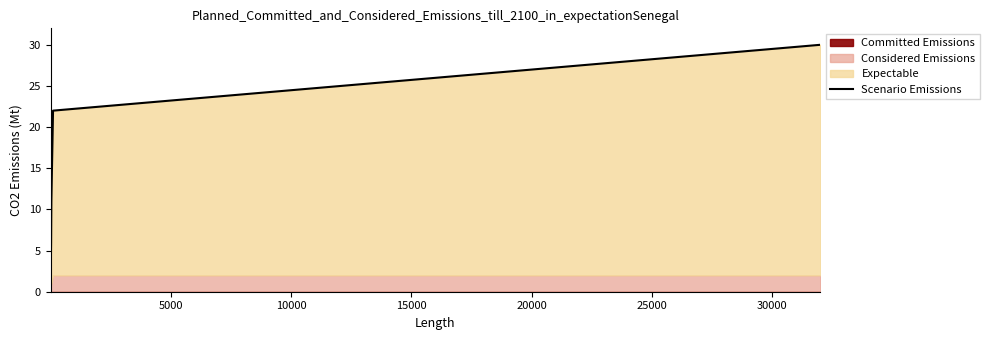

What is the sum of all values?

104.4